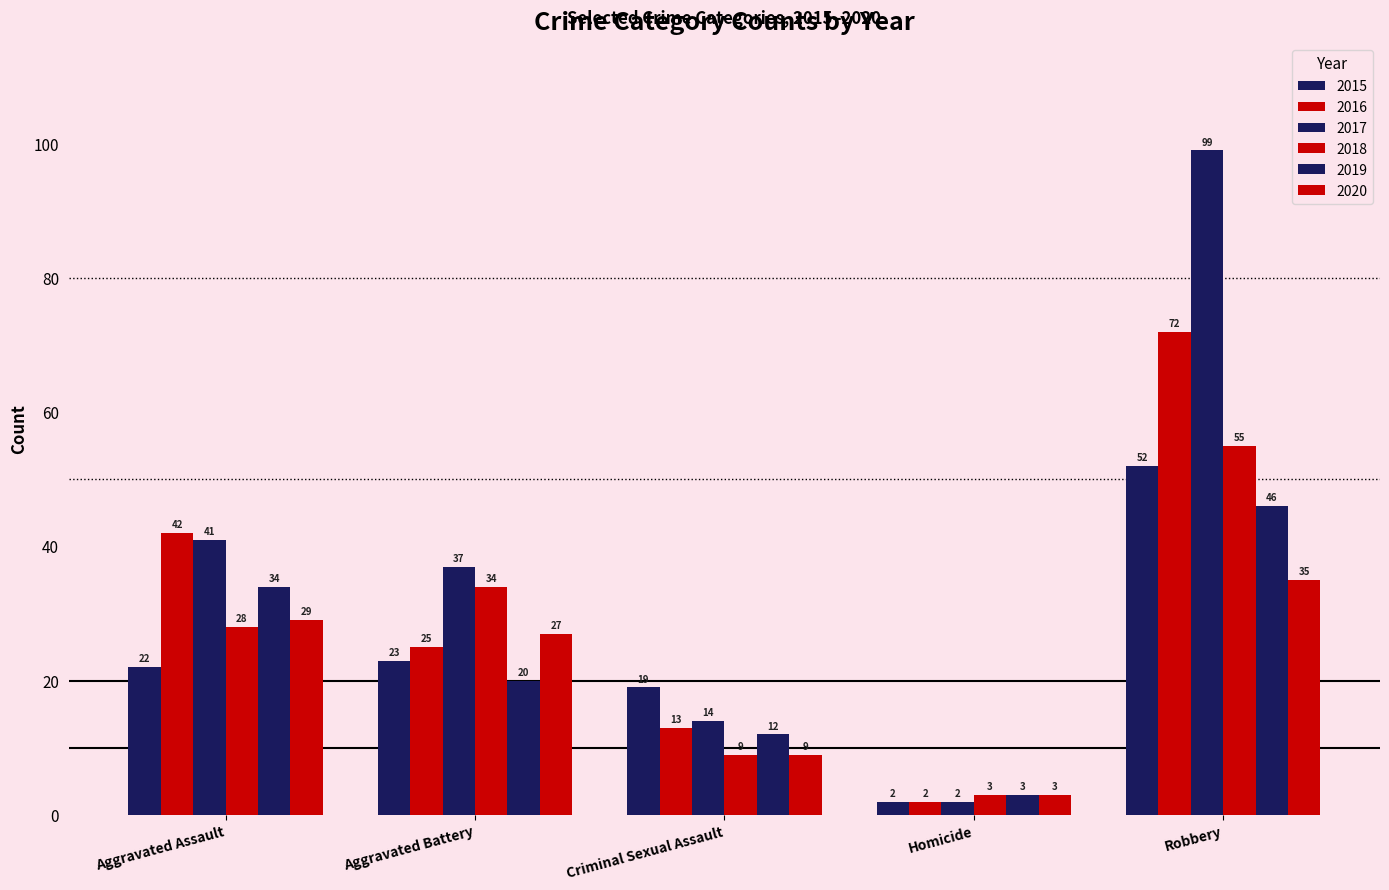

How many data points in 2016 are less than 25?

2